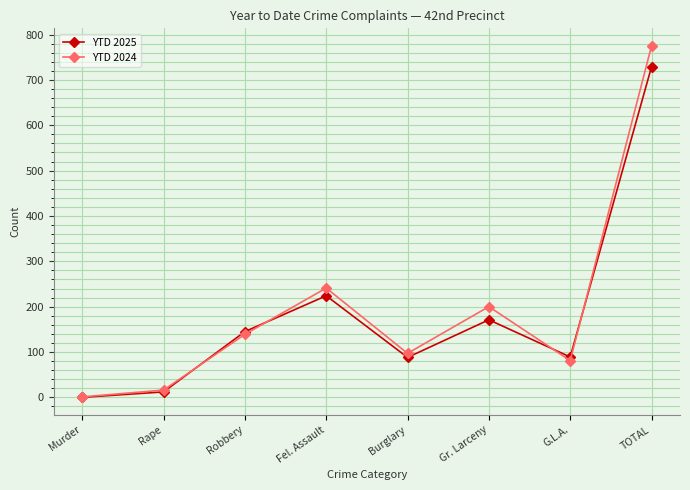

True or false: YTD 2025 has a value of 0 at Murder.

True